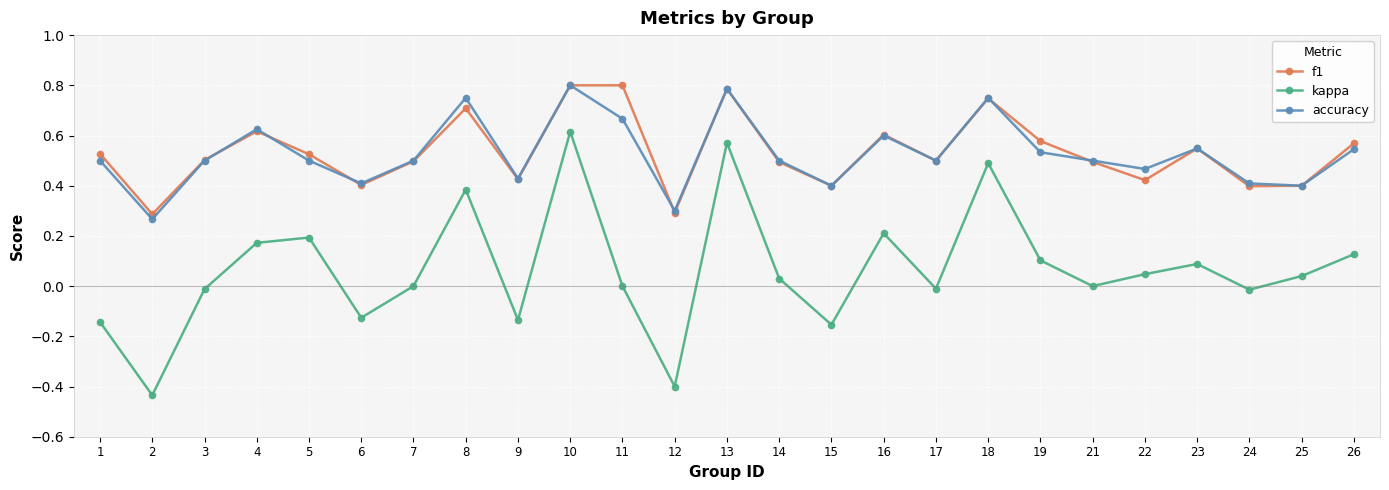

True or false: f1 and kappa intersect in this chart.

False